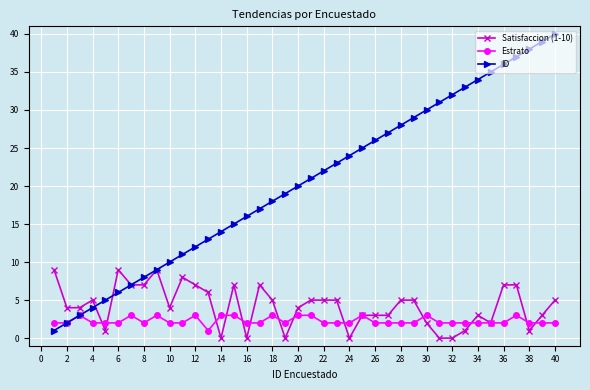

Which series has the widest spread of values?

ID